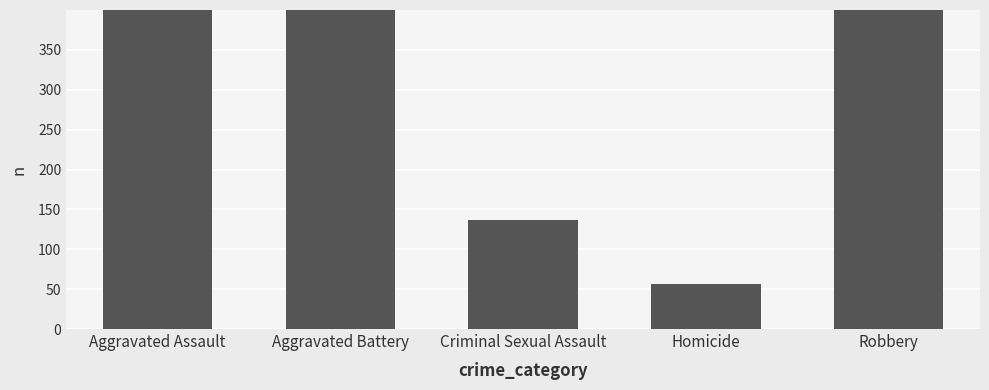

Where is the data nearest to the value 428?

Aggravated Assault